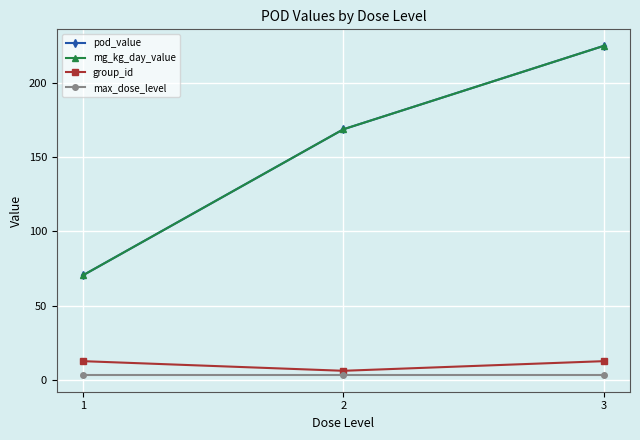

Does the chart have visible grid lines?

Yes